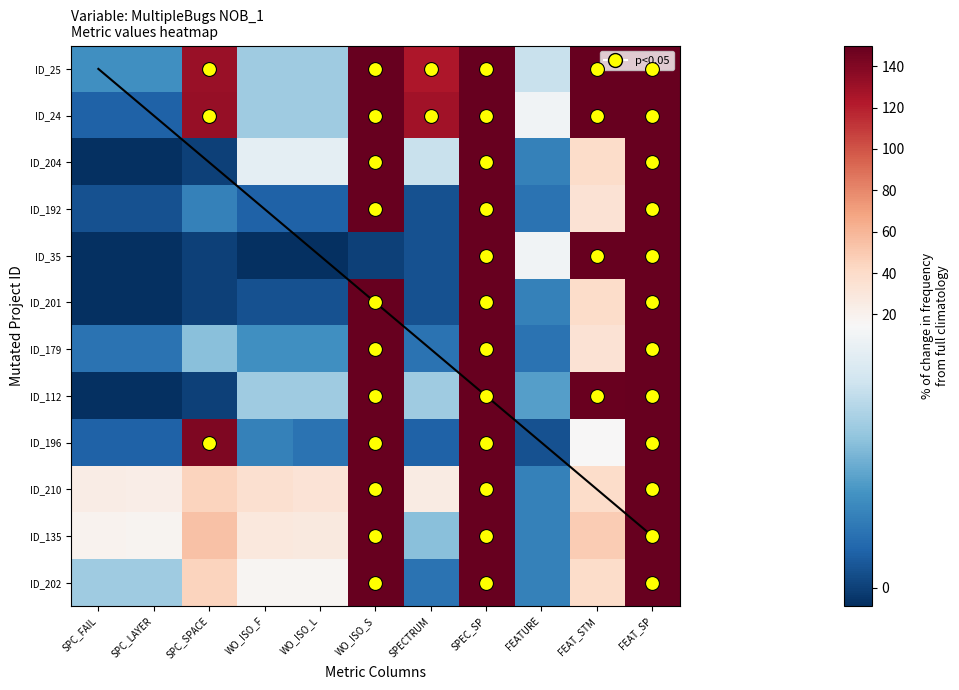

What is the maximum value for ID_112?

150